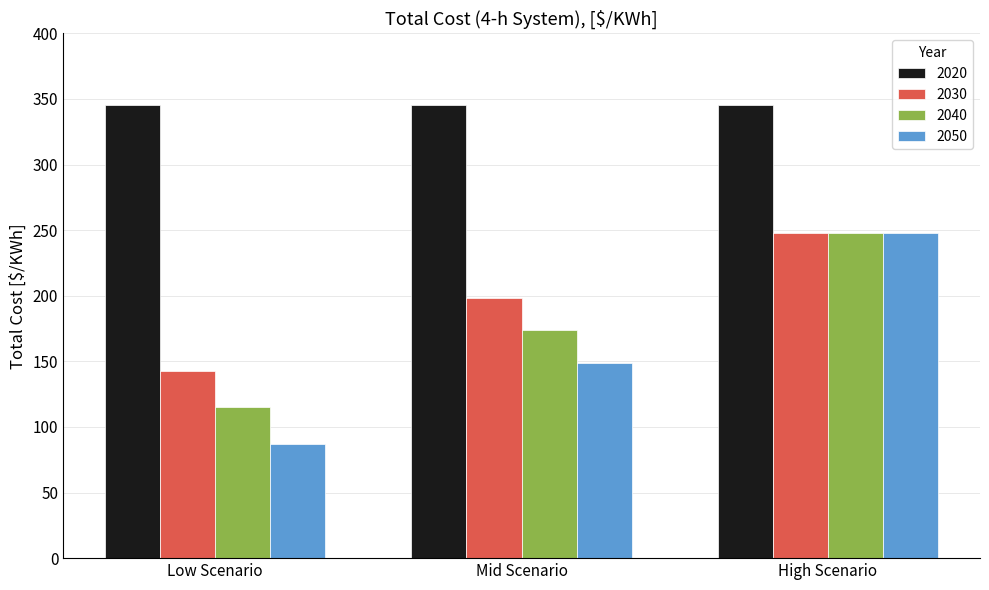

What is the label of the 3rd bar from the right?

Low Scenario